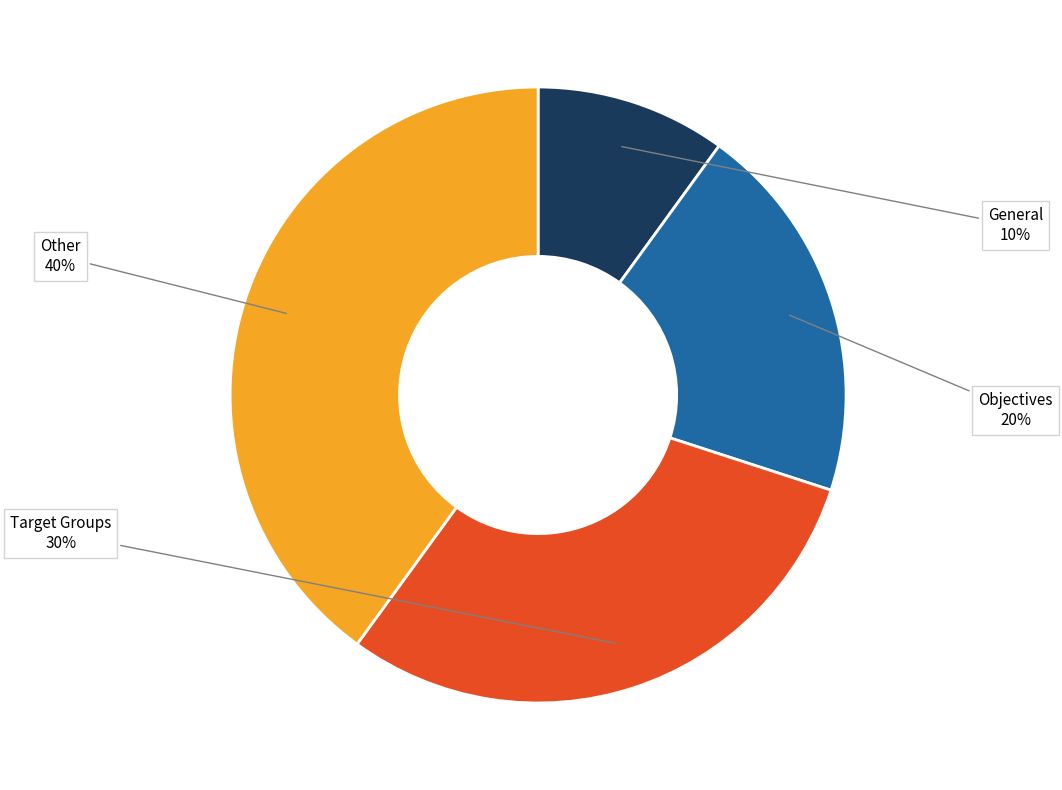

Is there any slice that represents more than half of the pie?

No